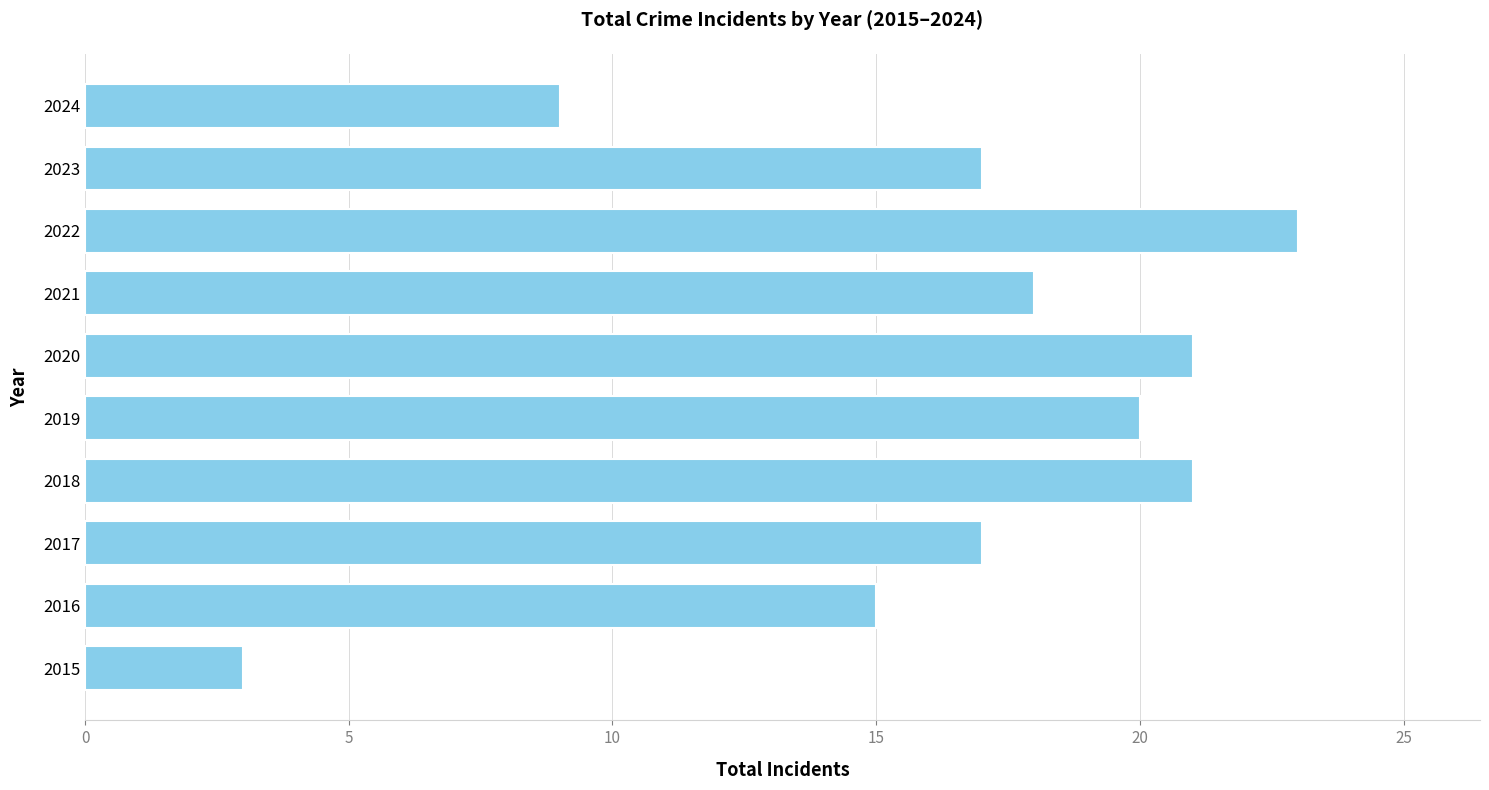

Is it true that the value at 2015 is 2?

False